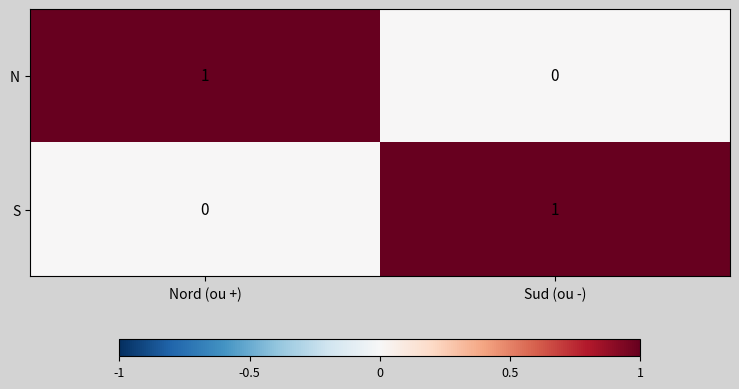

Reading right to left, what are all the values shown in this chart?

N: 0	1
S: 1	0